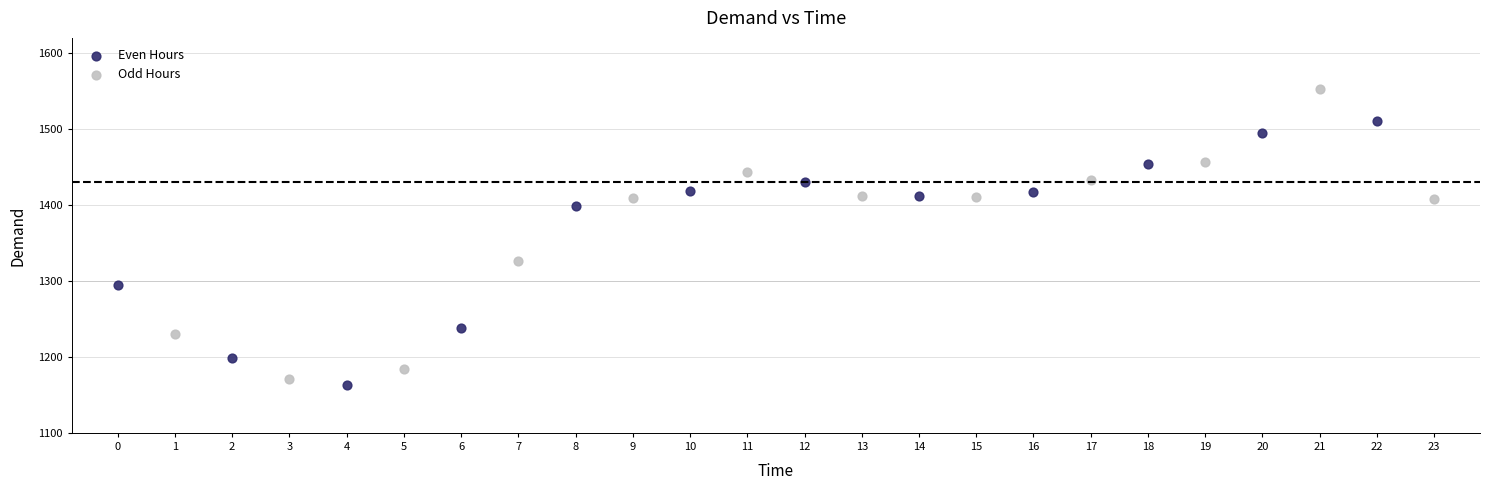

Which series has the largest Y range (max minus min)?

Odd Hours